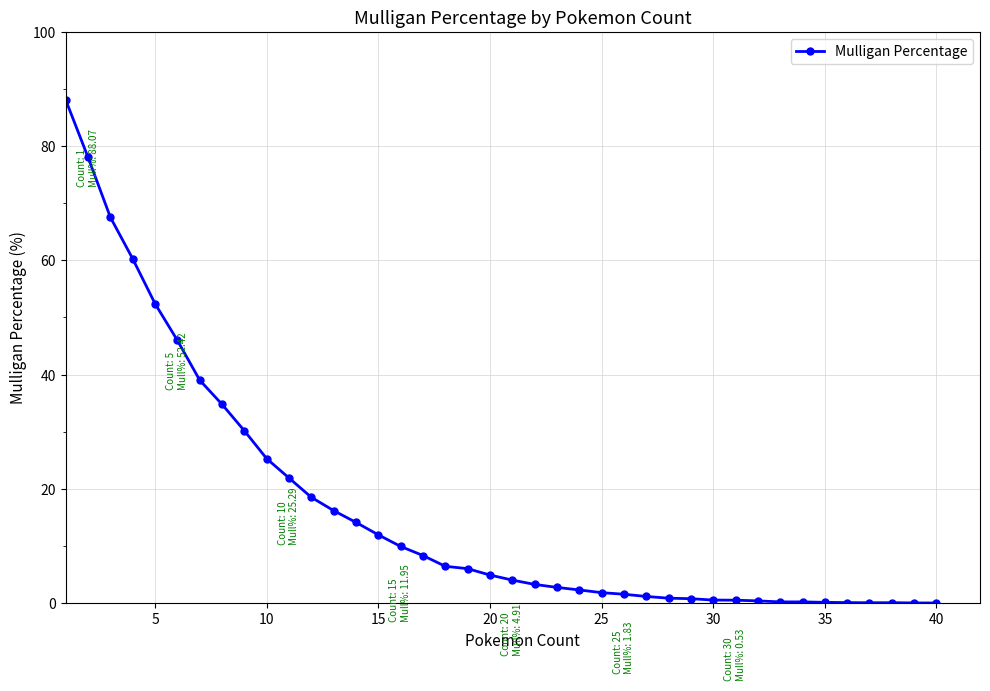

What is the difference between the second highest and minimum values?

78.0